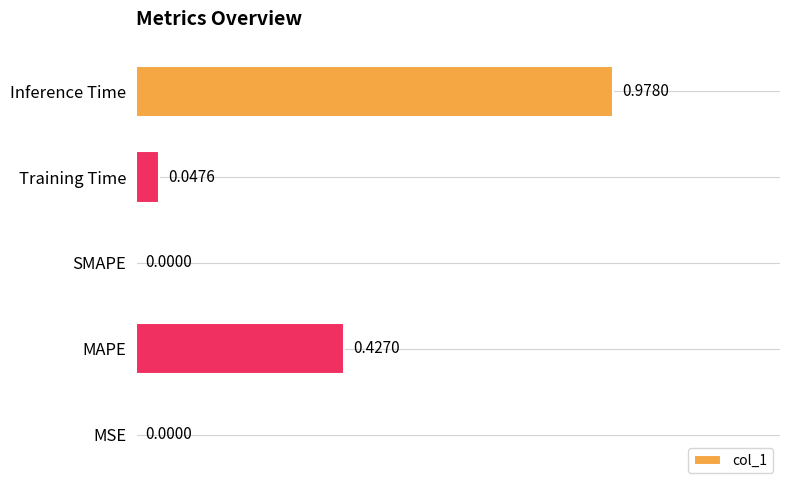

Are the bars horizontal?

Yes